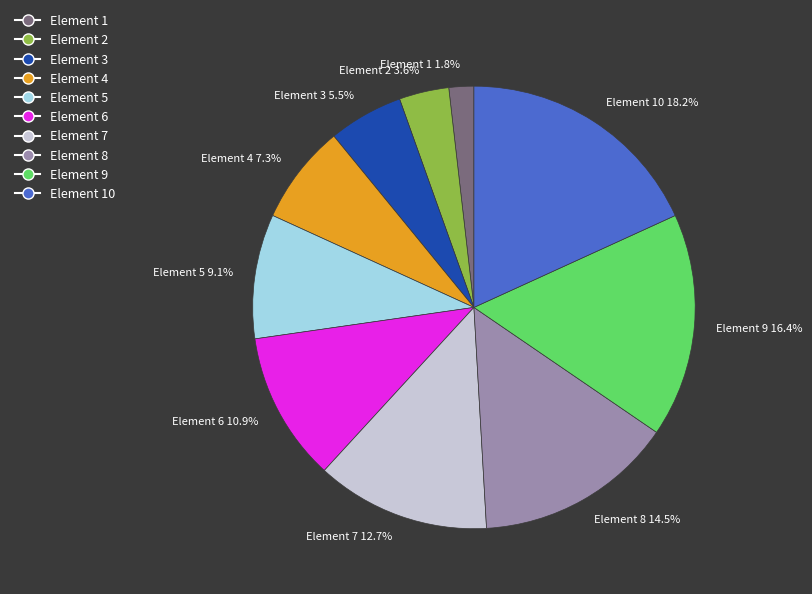

What is the smallest slice in the pie chart?

Element 1 1.8%